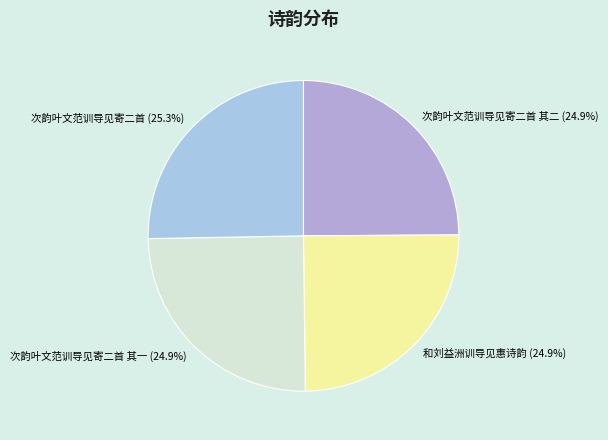

To the nearest percent, what percentage of the pie is 次韵叶文范训导见寄二首 其一?

25%